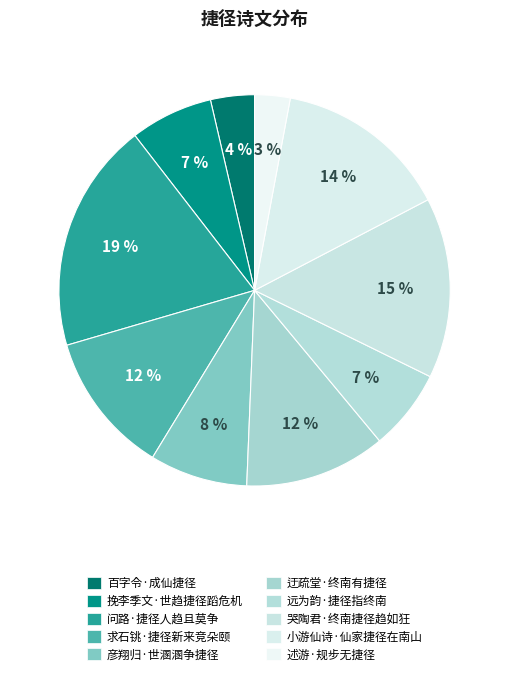

How many slices are in this pie chart?

10